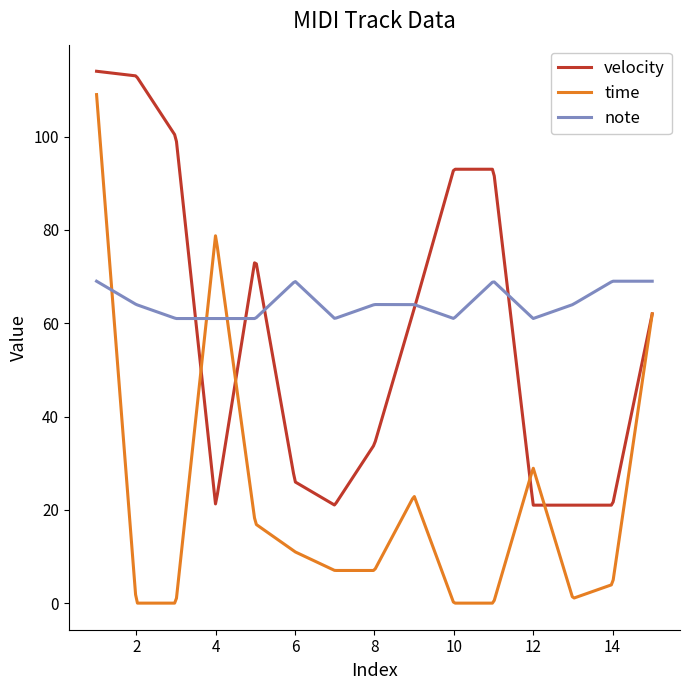

Rank the series by their average value, from lowest to highest.

time, velocity, note